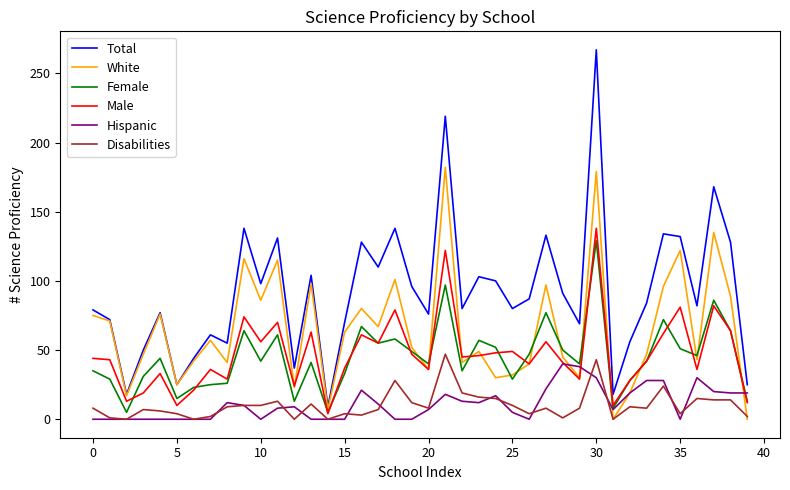

What is the greatest value displayed?

267